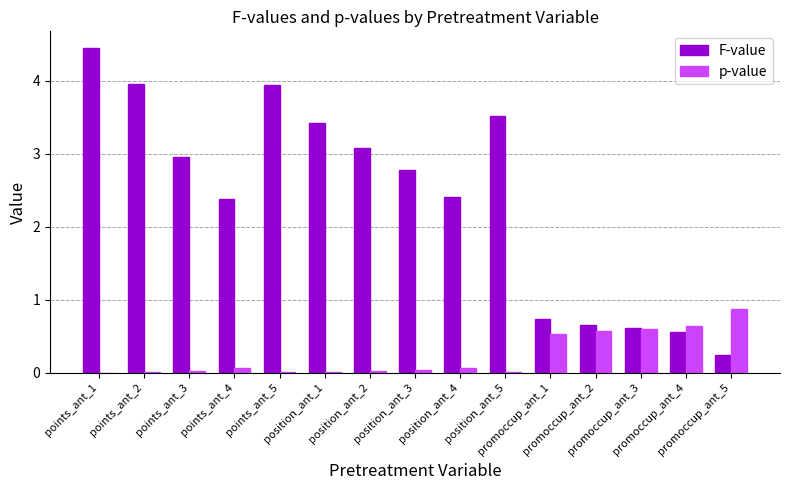

Which series has the largest total across all categories?

F-value